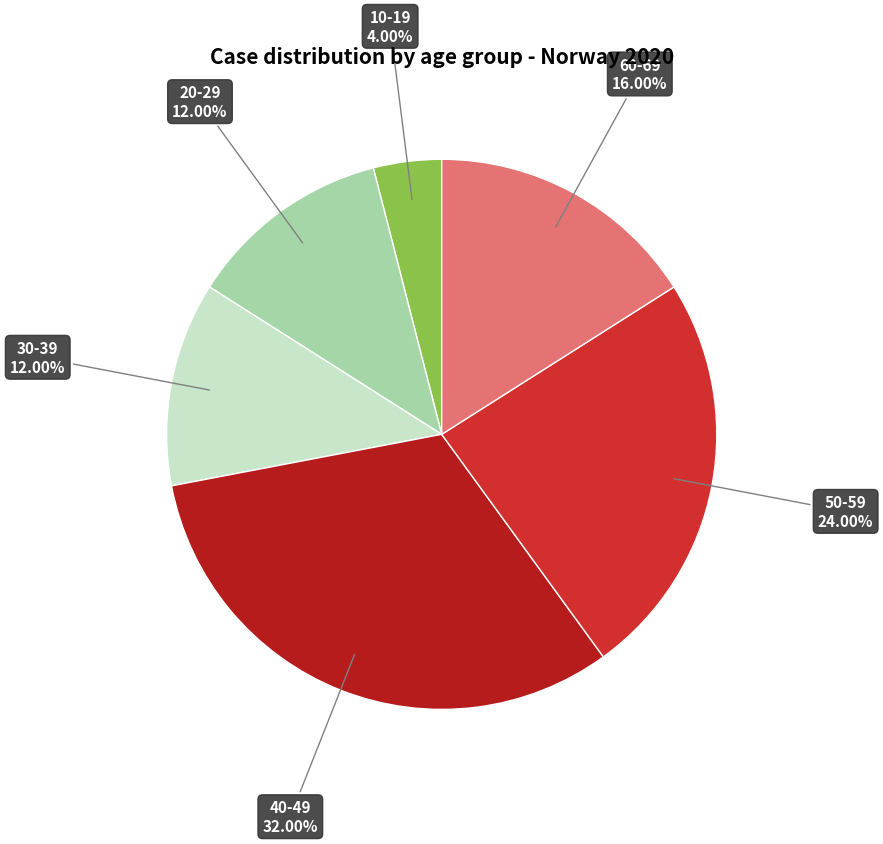

Do 20-29 and 30-39 together represent more than half of the pie?

No